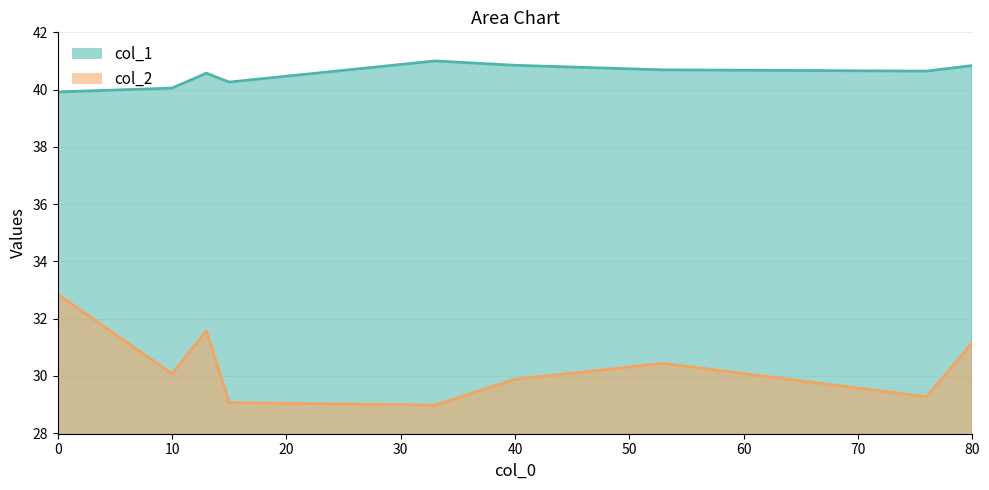

List the series in order of their overall mean, lowest first.

col_2, col_1